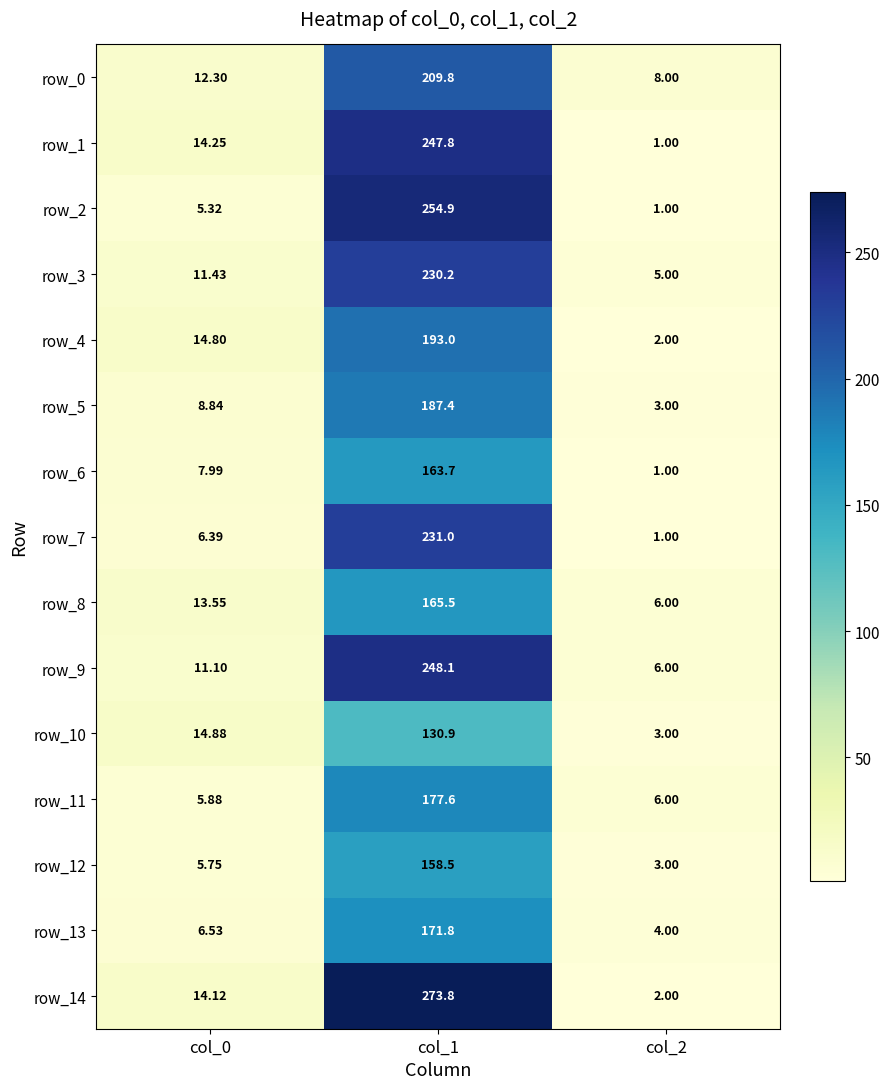

How many values in the row_2 series are below 5?

1